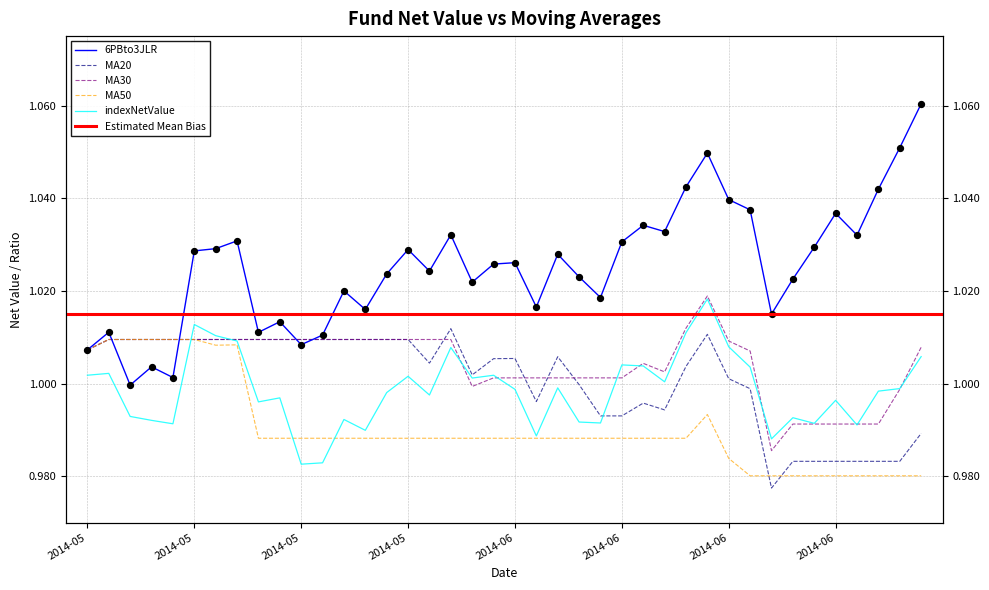

Which series has the largest total across all categories?

6PBto3JLR